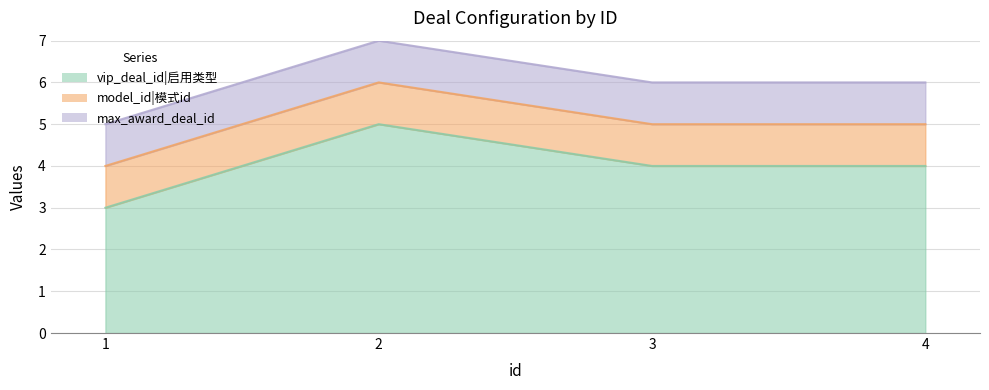

Where is vip_deal_id nearest to the value 4?

3